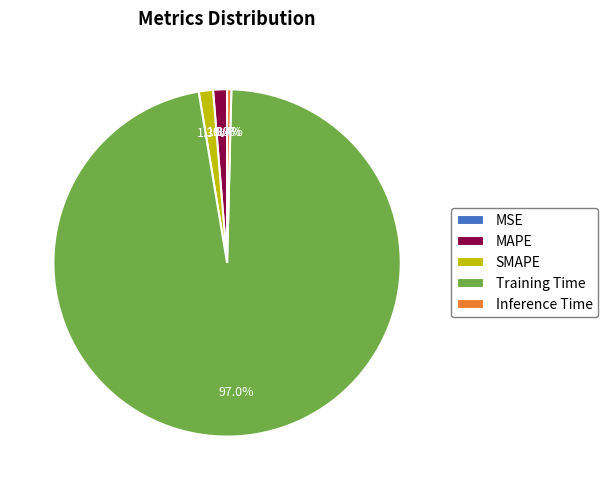

Does Training Time represent more than half of the total?

Yes